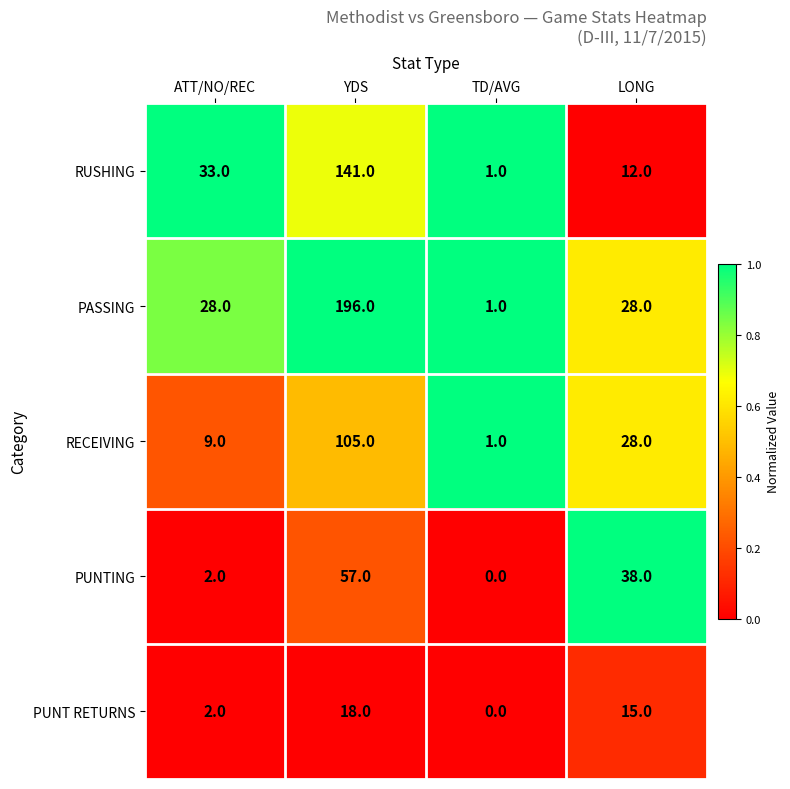

Reading left to right, extract all data points from this chart.

RUSHING: 33	141	1	12
PASSING: 28	196	1	28
RECEIVING: 9	105	1	28
PUNTING: 2	57	0	38
PUNT RETURNS: 2	18	0	15